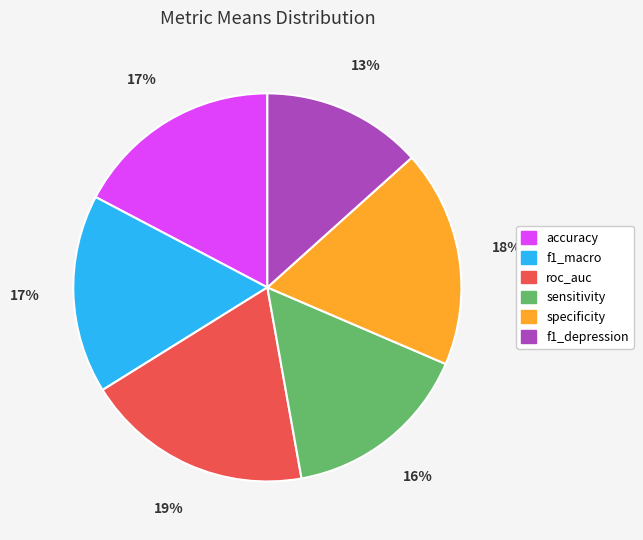

The roc_auc slice represents 30% of the pie. True or false?

False